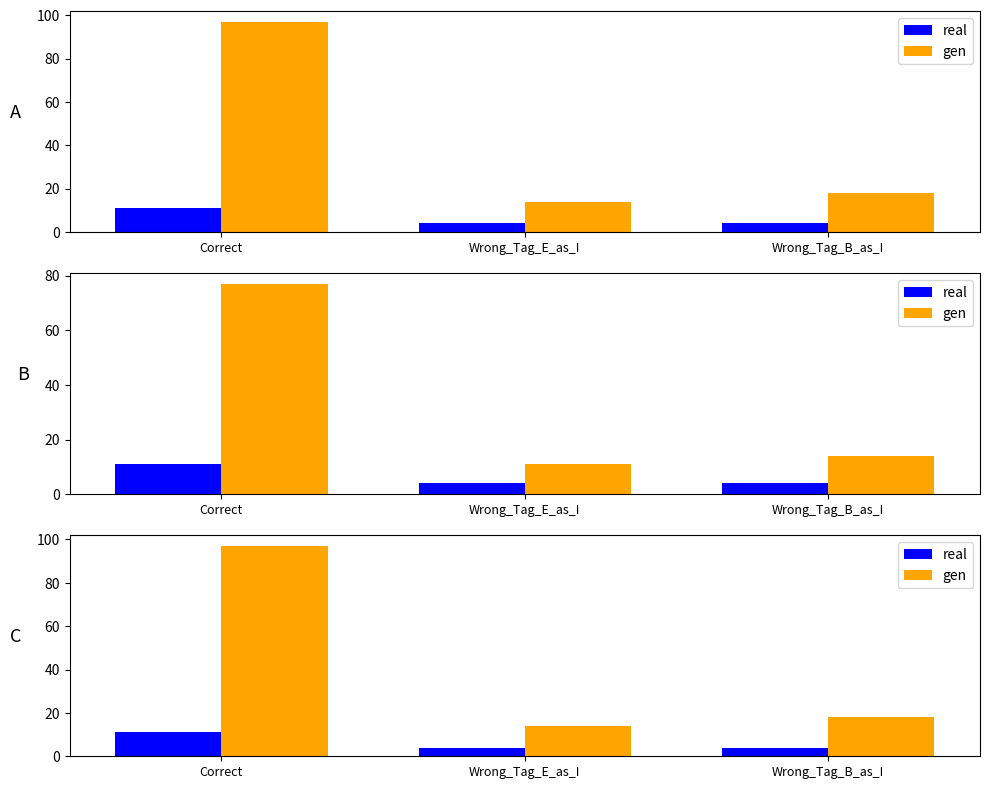

What is the label of the 1st bar from the right?

Wrong_Tag_B_as_I